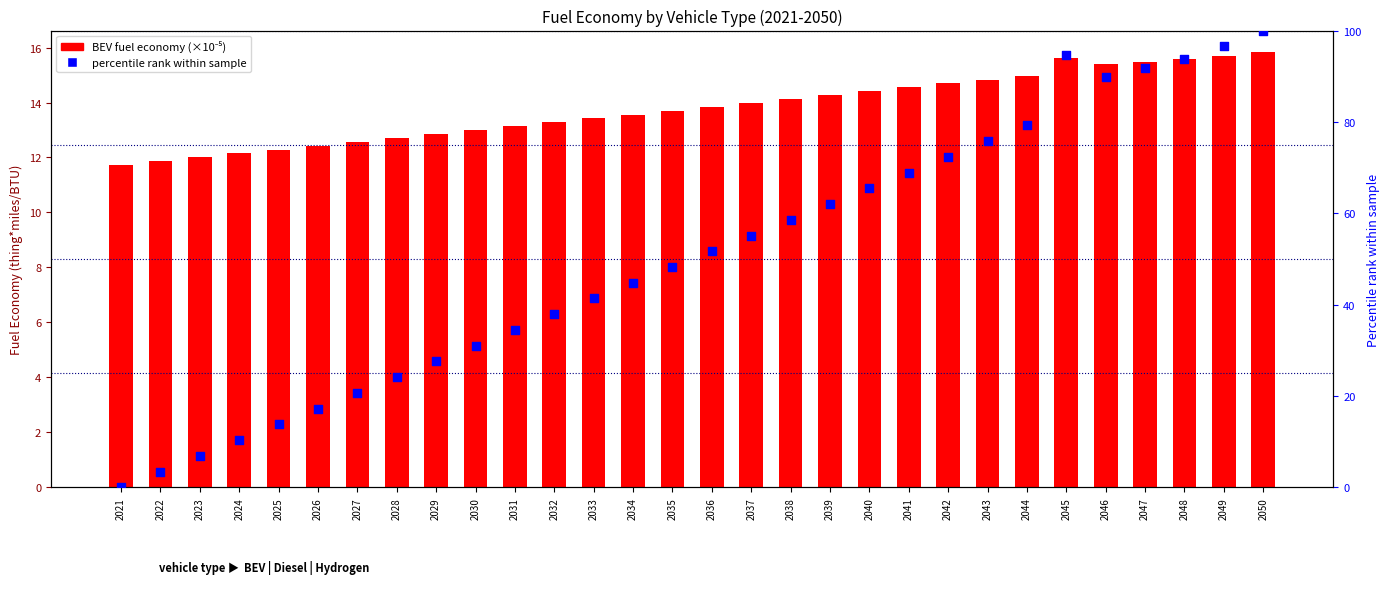

Which series has the widest spread of Y values?

percentile rank within sample